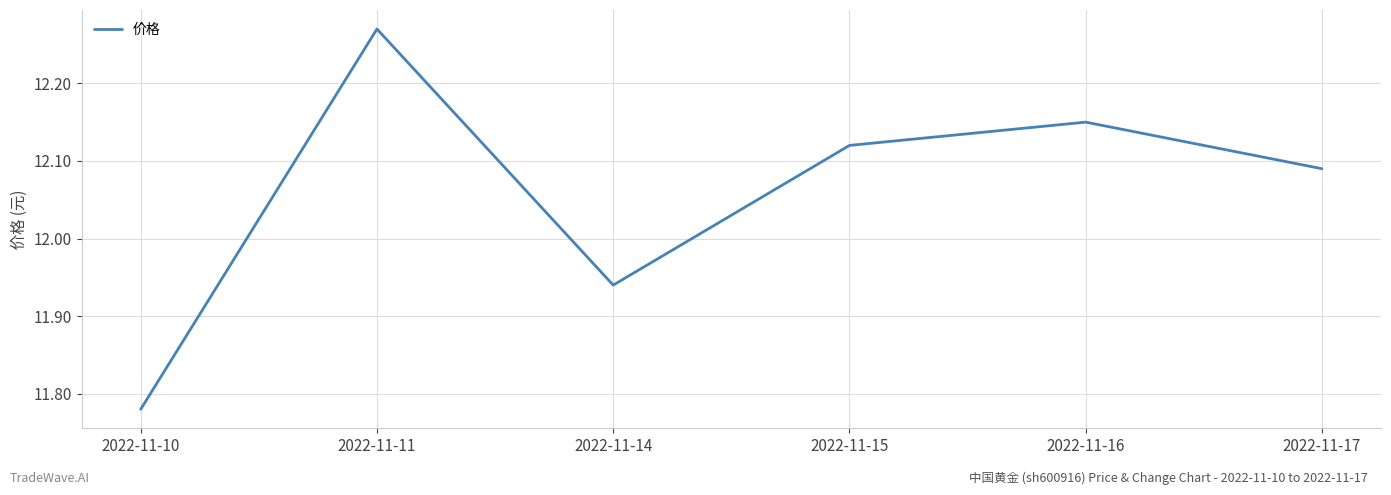

Where is the data nearest to the value 12?

2022-11-14